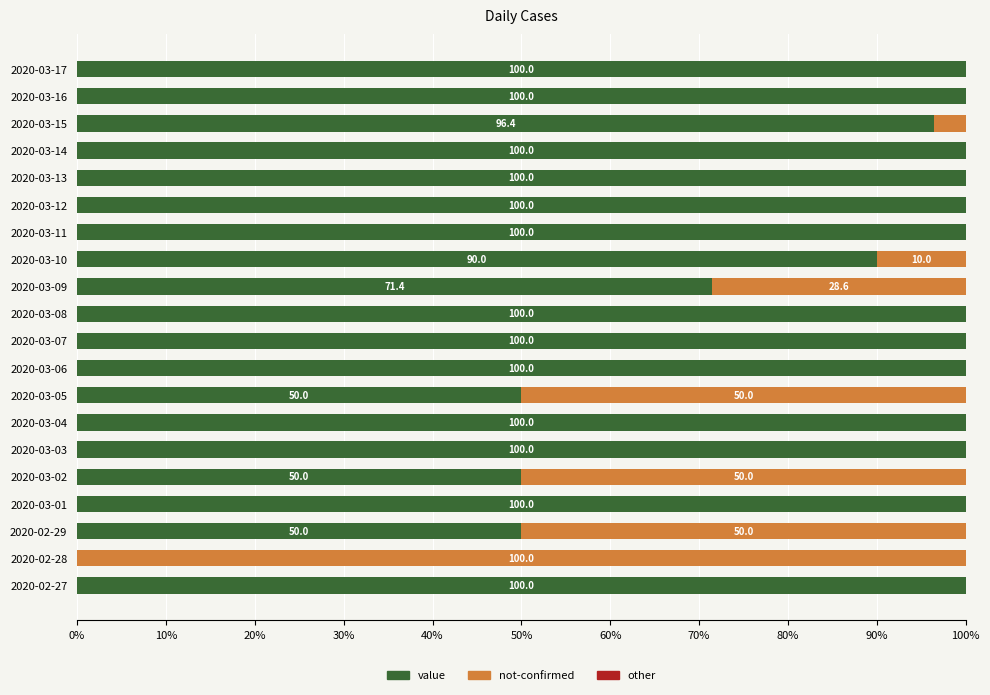

Is it true that value equals 120.7 at 2020-03-10?

False